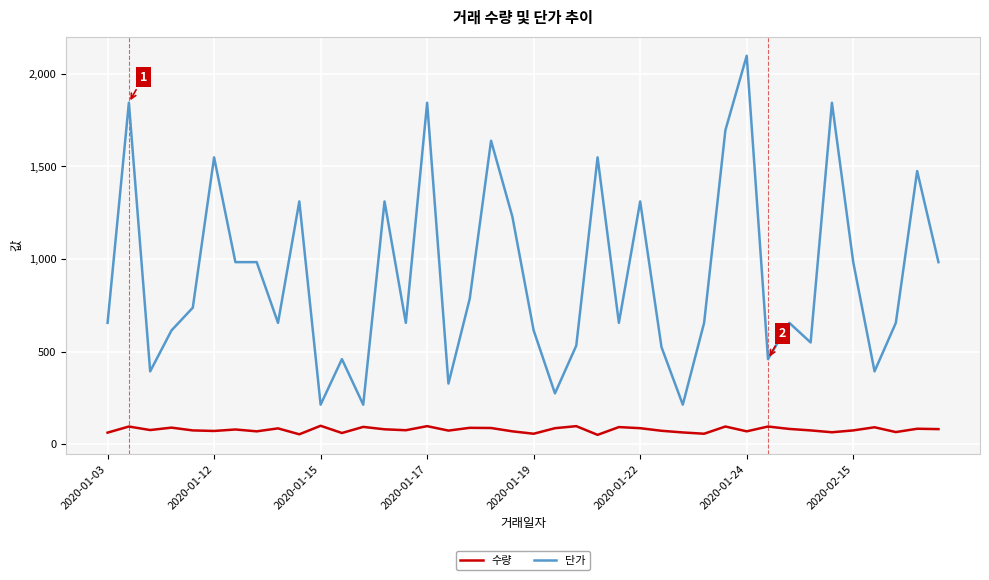

Rank the series by their maximum value, from highest to lowest.

단가, 수량